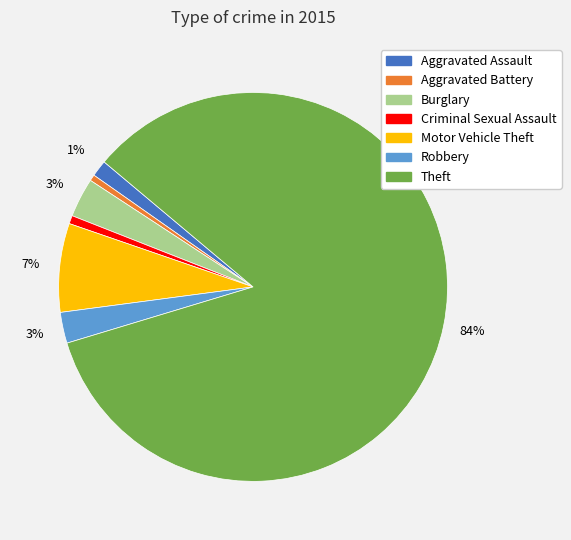

Count the number of slices in the pie.

7